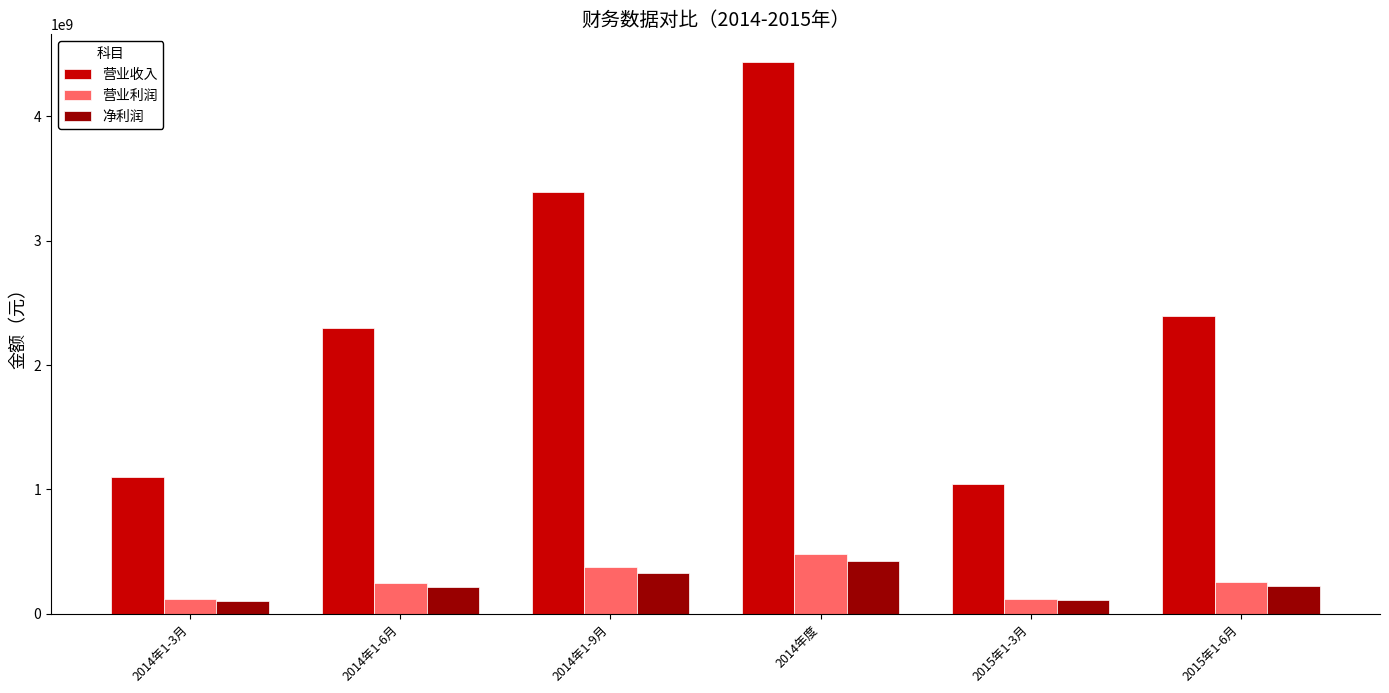

At which label does 营业利润 first exceed 253618753?

2014年1-9月